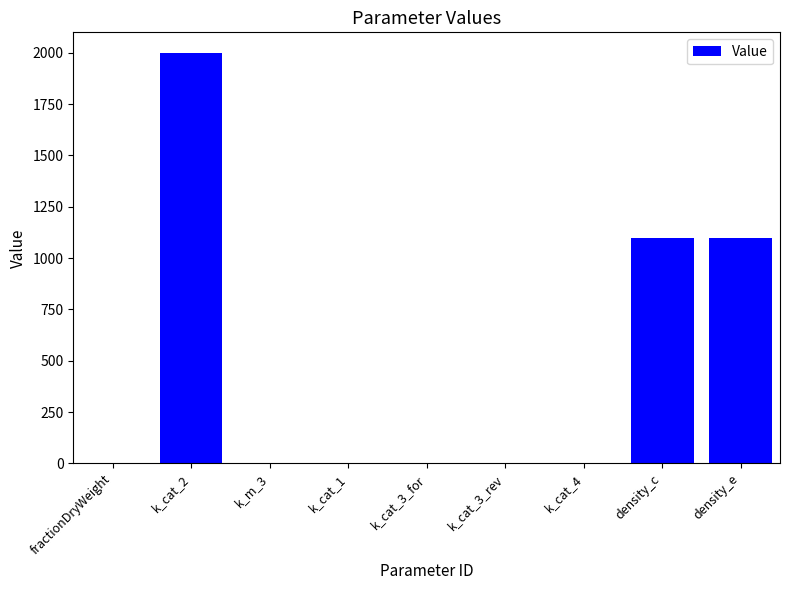

What is the sum of all values?

4204.3